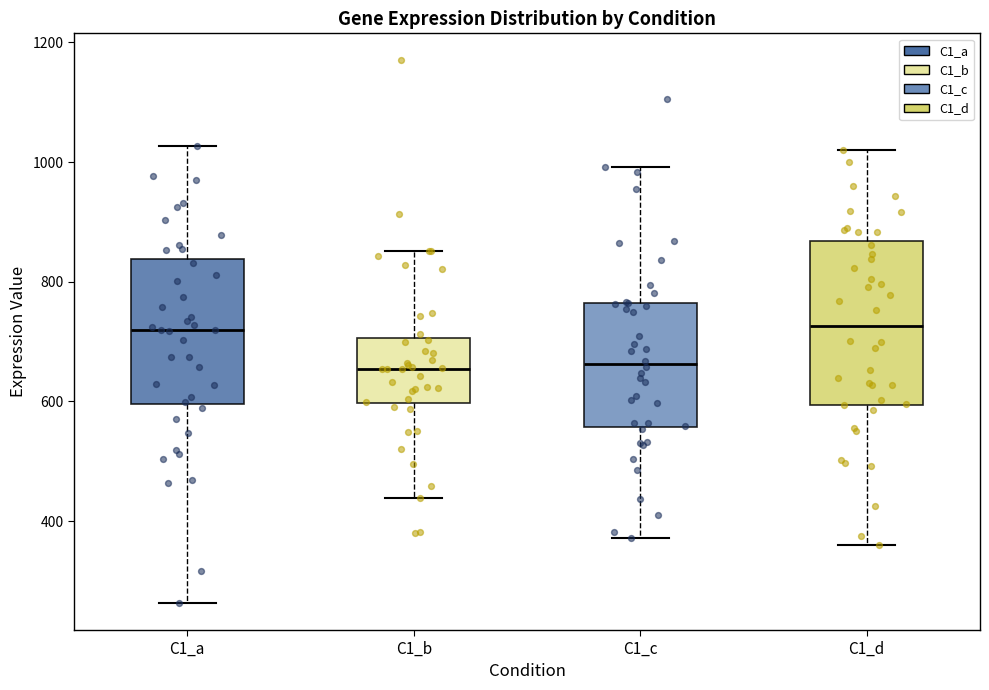

Reading left to right, read every box against the y-axis: the position of its median line, the range the box covers, and the ends of its whiskers. The values are not printed on the chart, so give them approximately, as read against the axis.

C1_a: median 720, box 600 to 840, whiskers 260 to 1020
C1_b: median 660, box 600 to 700, whiskers 440 to 860
C1_c: median 660, box 560 to 760, whiskers 380 to 1000
C1_d: median 720, box 600 to 860, whiskers 360 to 1020